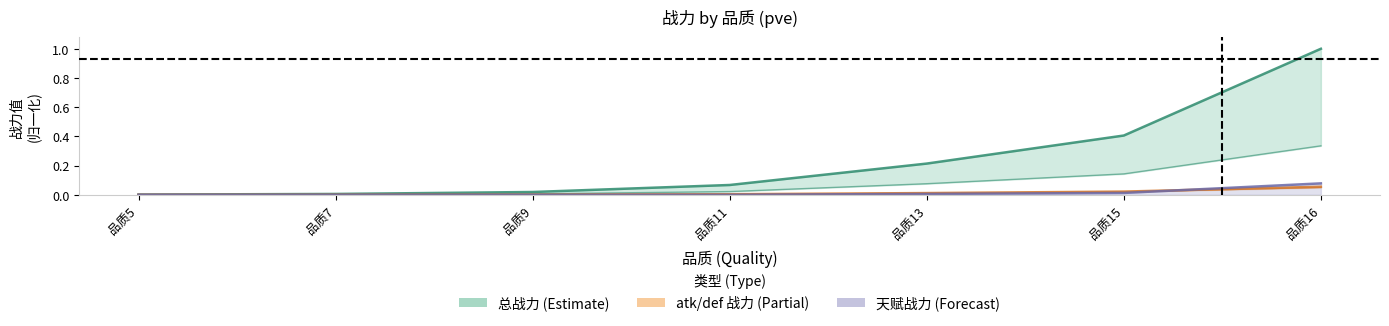

At which category does the chart reach its minimum across all series?

品质5